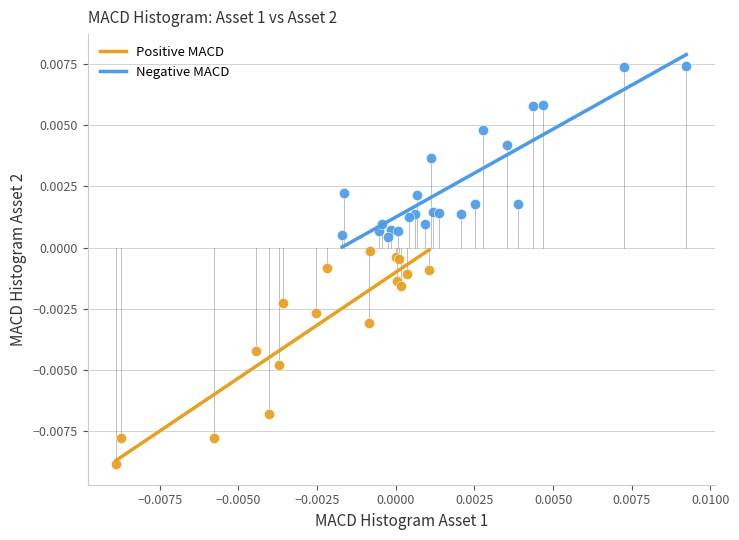

Which series has the largest Y range (max minus min)?

Negative MACD